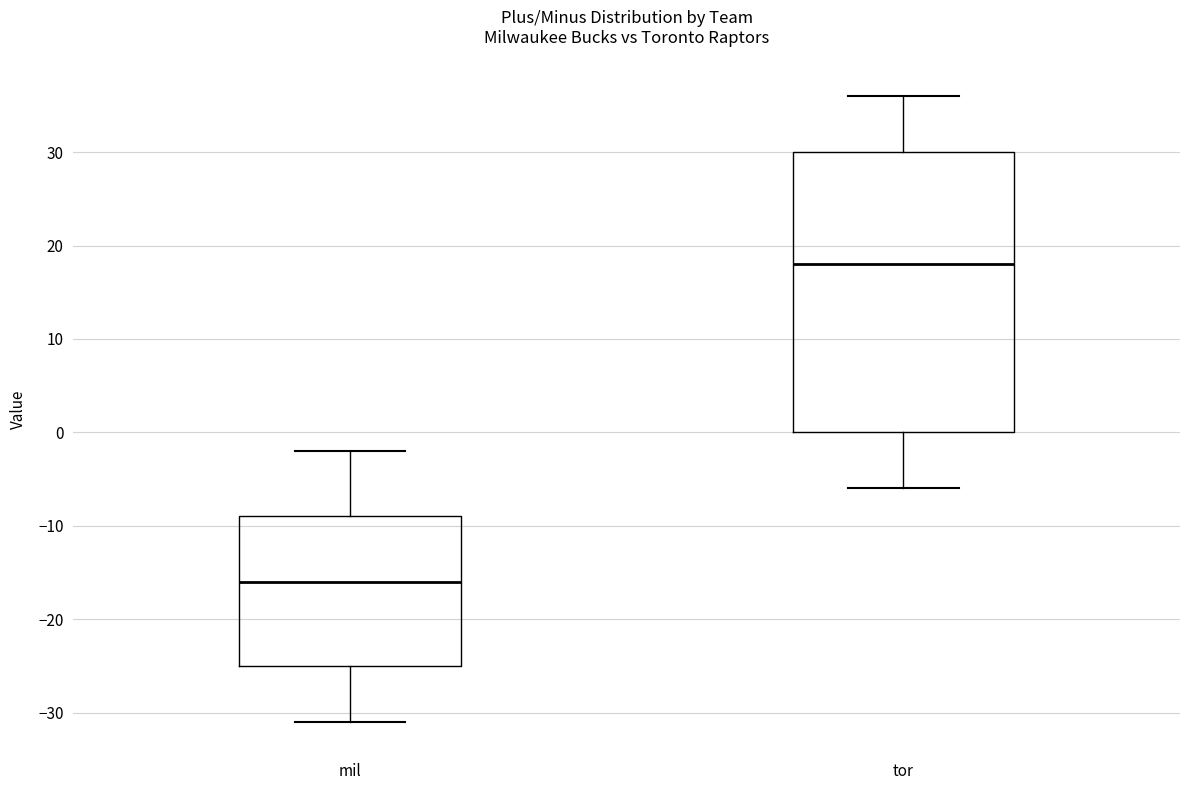

Where does the upper whisker of the box for mil end on the y-axis? The values are not printed on the chart, so give them approximately, as read against the axis.

-2